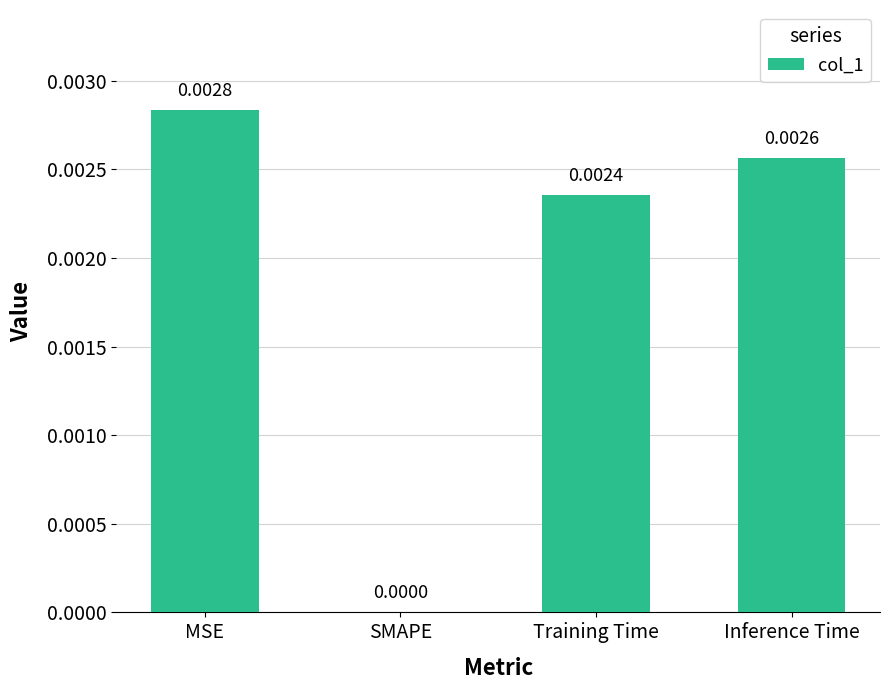

How many distinct data groups are displayed?

1